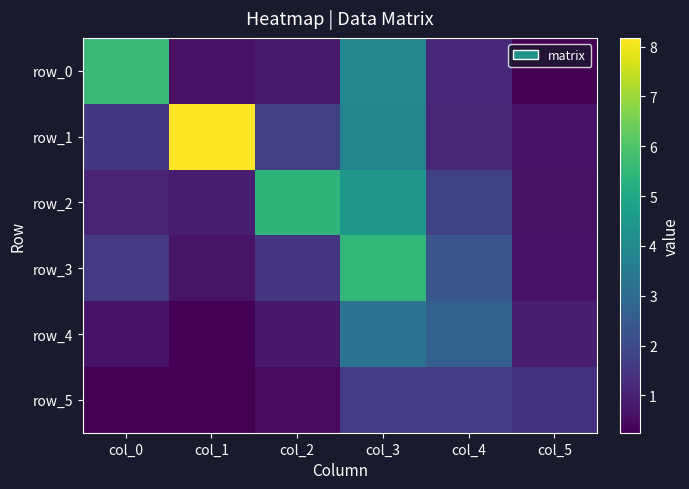

Count the number of categories in the chart.

6